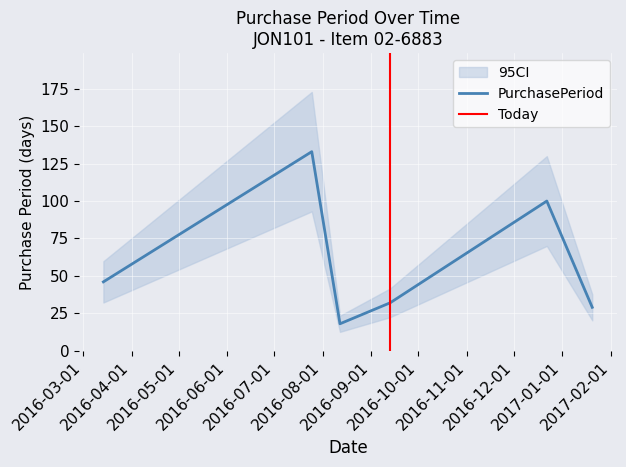

What is the ratio of the value at 2016-12-22 to the value at 2016-03-14?

2.2